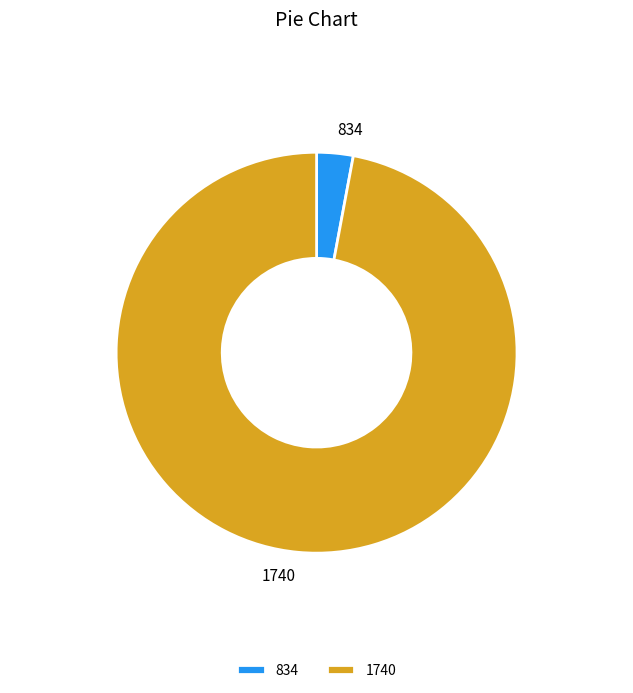

Which slice is the smallest?

834